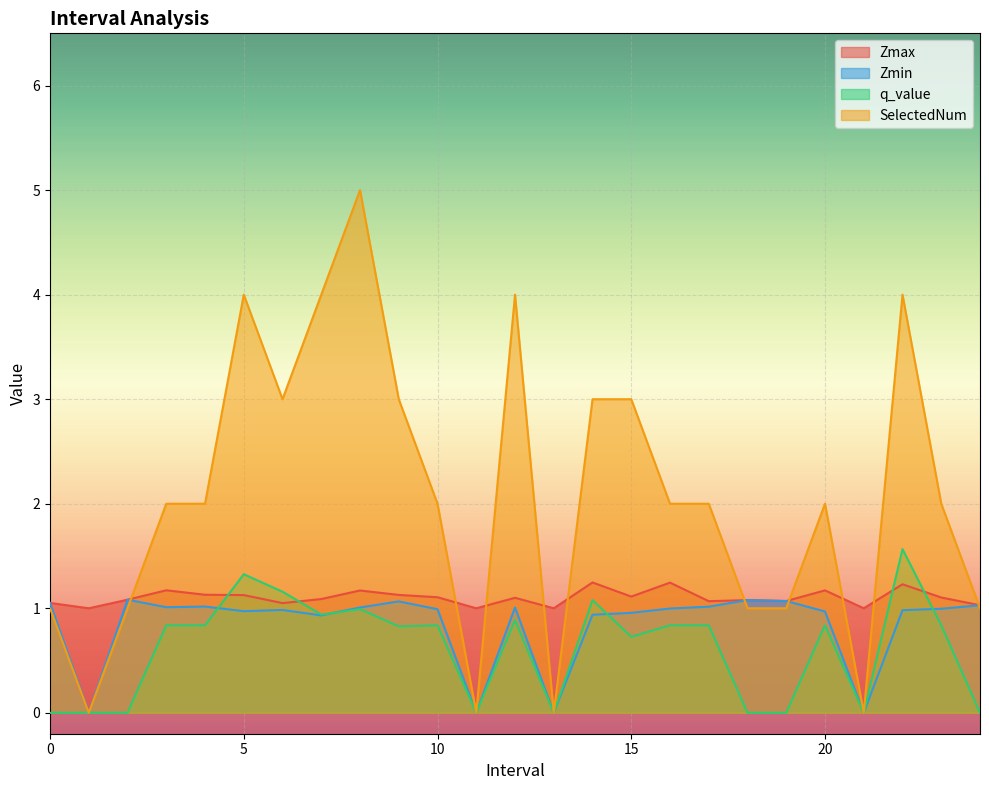

What is the average value of the q_value series?

0.6